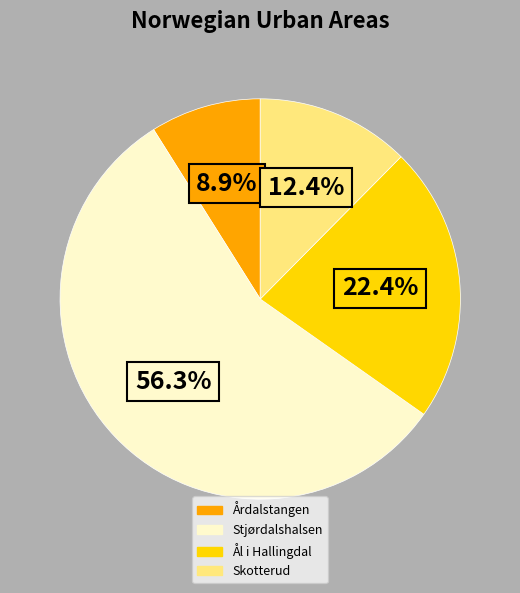

To the nearest percent, what percentage of the pie is Stjørdalshalsen?

56%